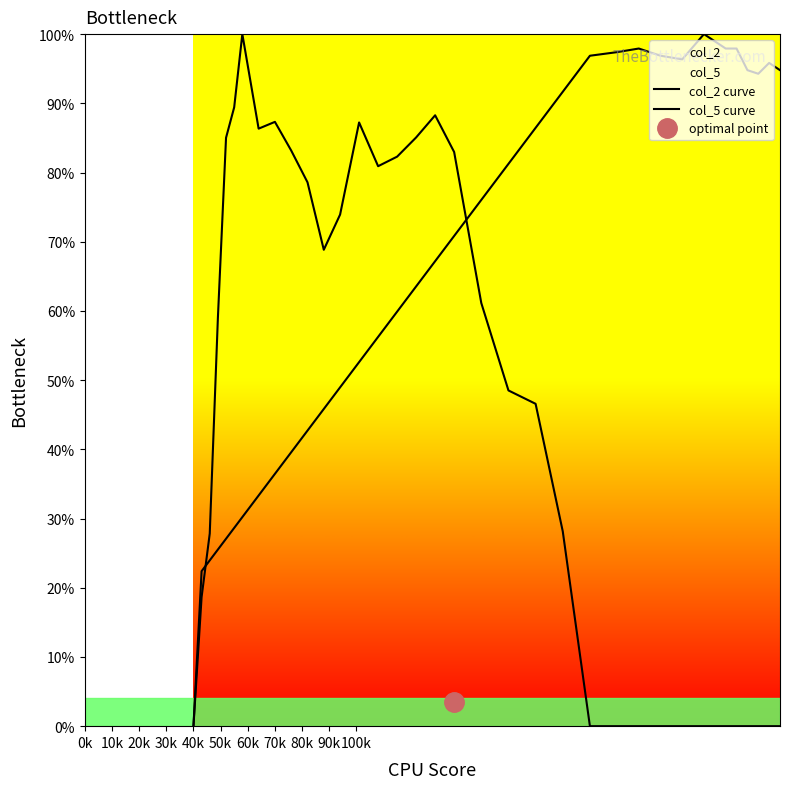

How many interior local peaks does the col_2 curve series have?

3